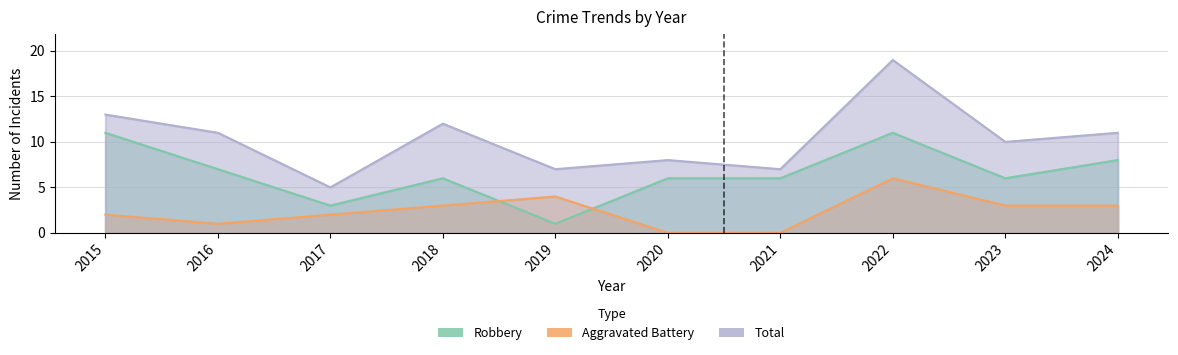

Reading left to right, transcribe all the data shown in this chart.

Robbery: 2015=11	2016=7	2017=3	2018=6	2019=1	2020=6	2021=6	2022=11	2023=6	2024=8
Aggravated Battery: 2015=2	2016=1	2017=2	2018=3	2019=4	2020=0	2021=0	2022=6	2023=3	2024=3
Total: 2015=13	2016=11	2017=5	2018=12	2019=7	2020=8	2021=7	2022=19	2023=10	2024=11